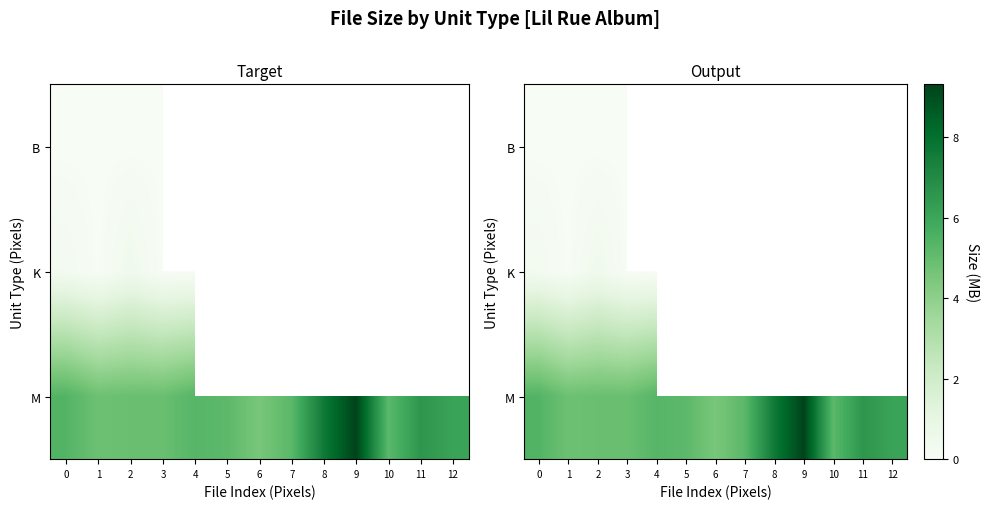

Which series changed the most between 3 and 7?

M